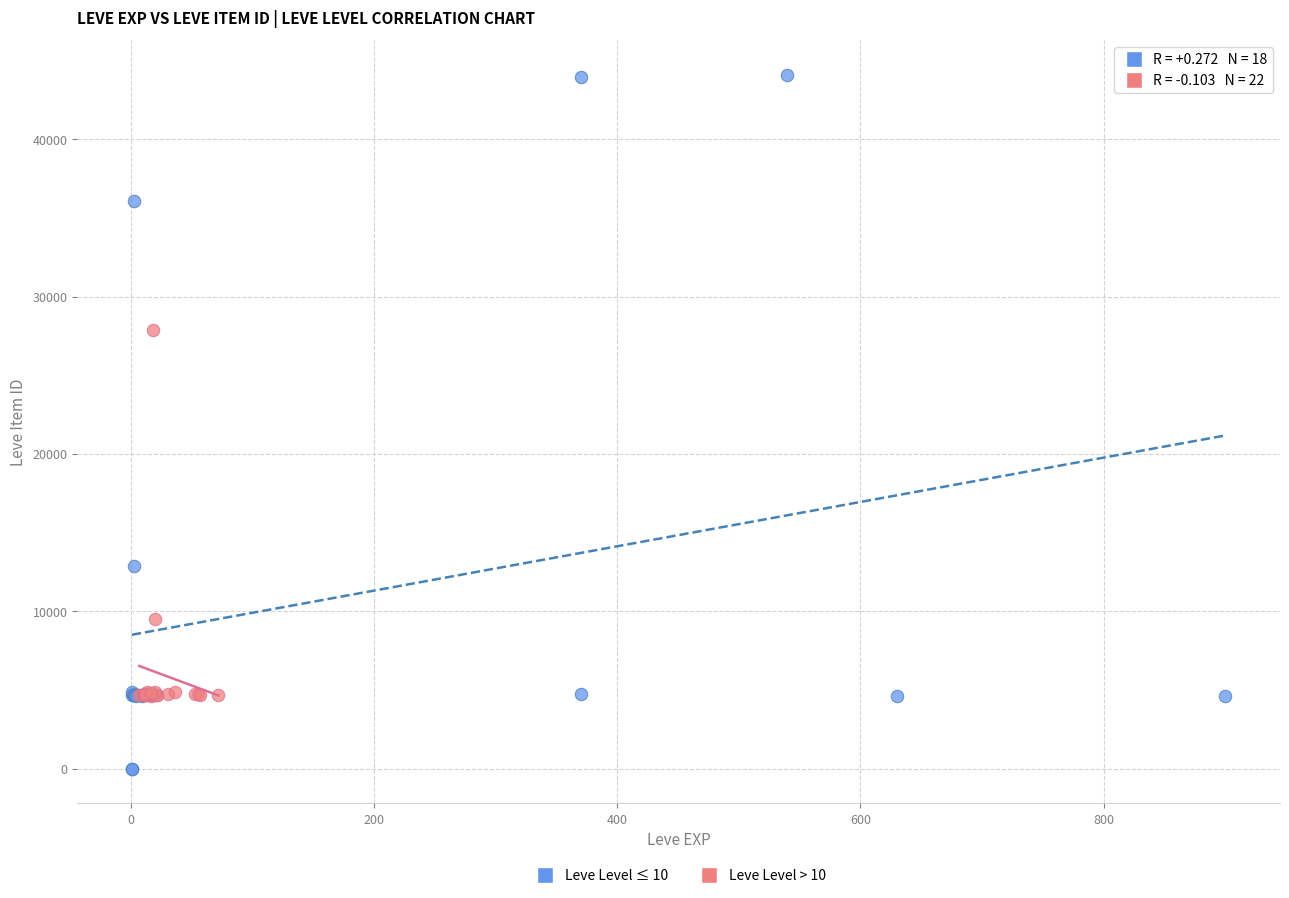

What are all the series names shown in the legend?

Leve Level ≤ 10, Leve Level > 10